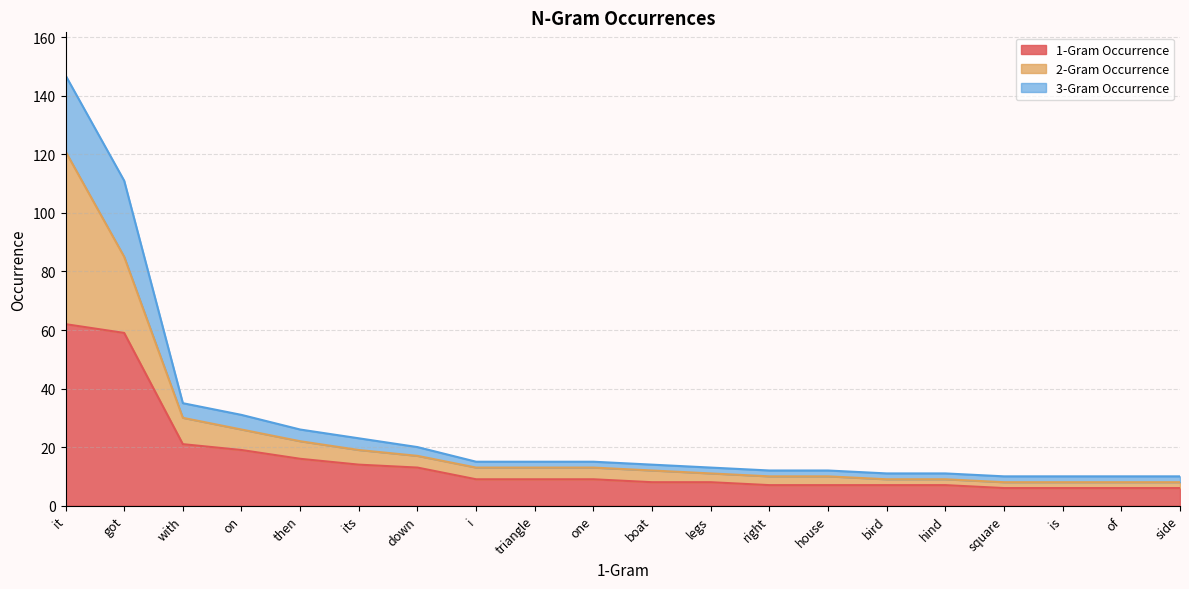

At which category is the sum across all series the highest?

it